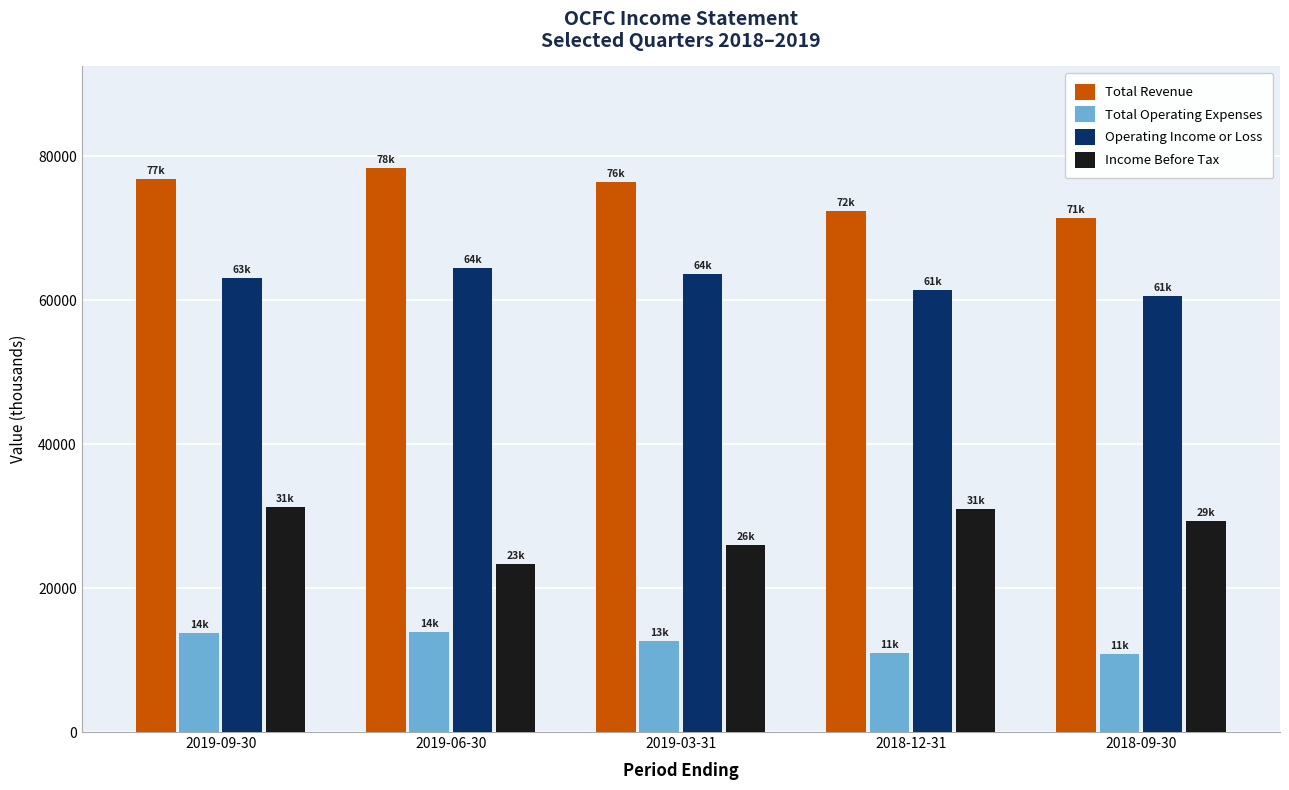

Does the chart contain any negative values?

No